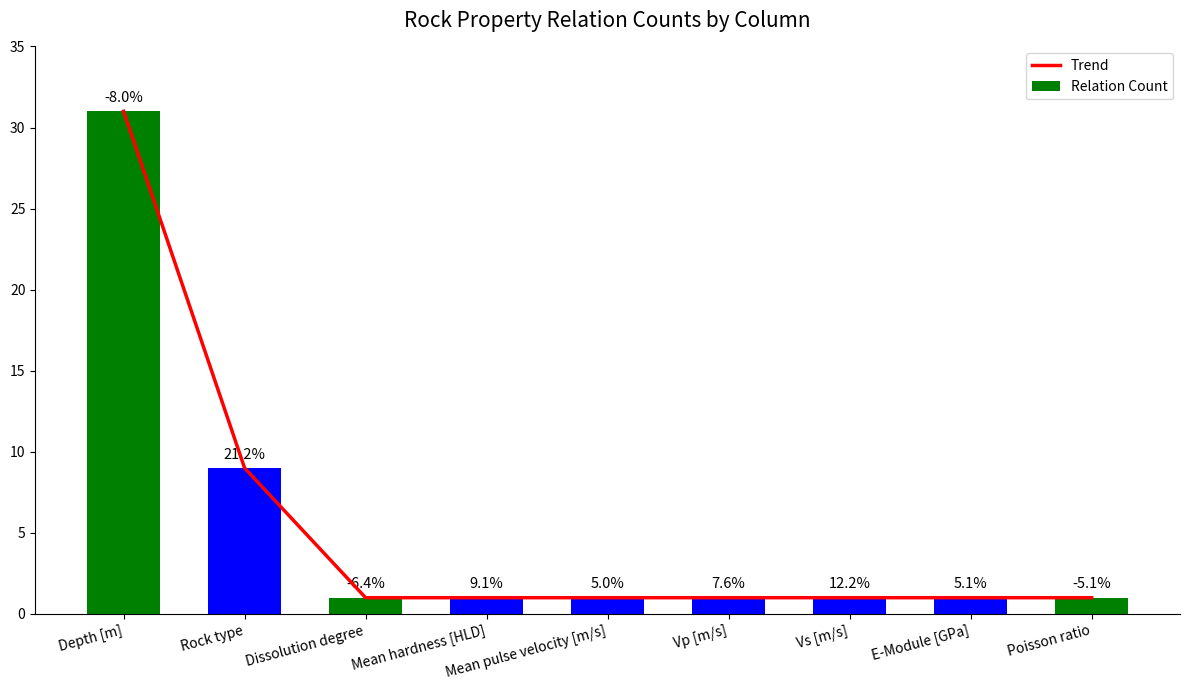

Between Dissolution degree and Poisson ratio, which series saw the biggest shift?

Trend